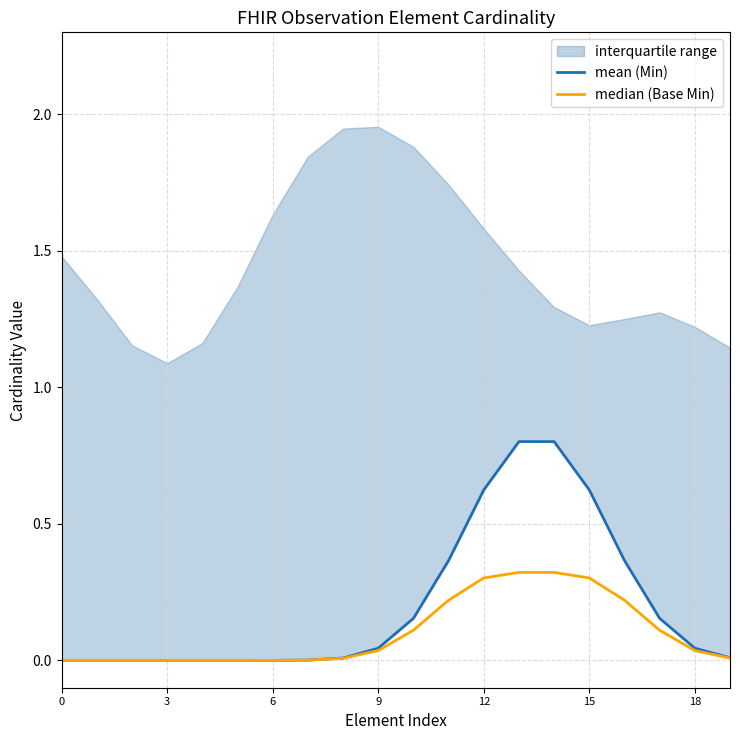

What is the label of the 9th point from the left?

8